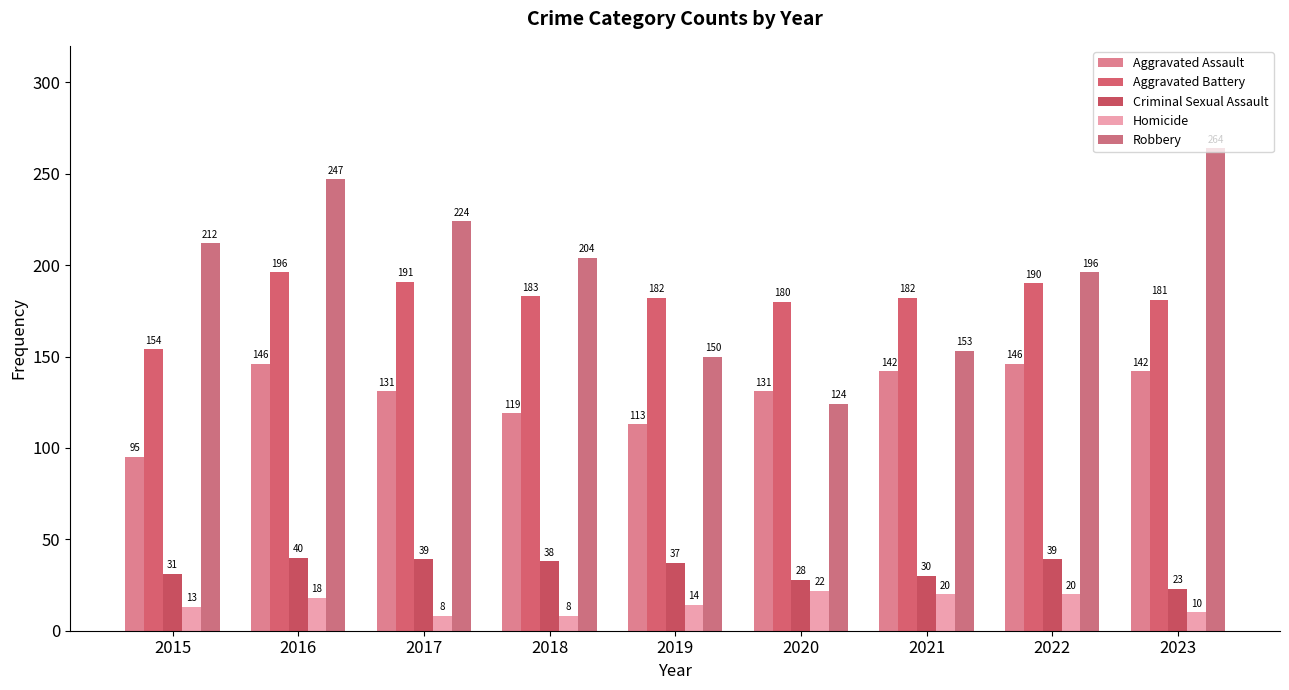

At which label does Robbery first exceed 204?

2015